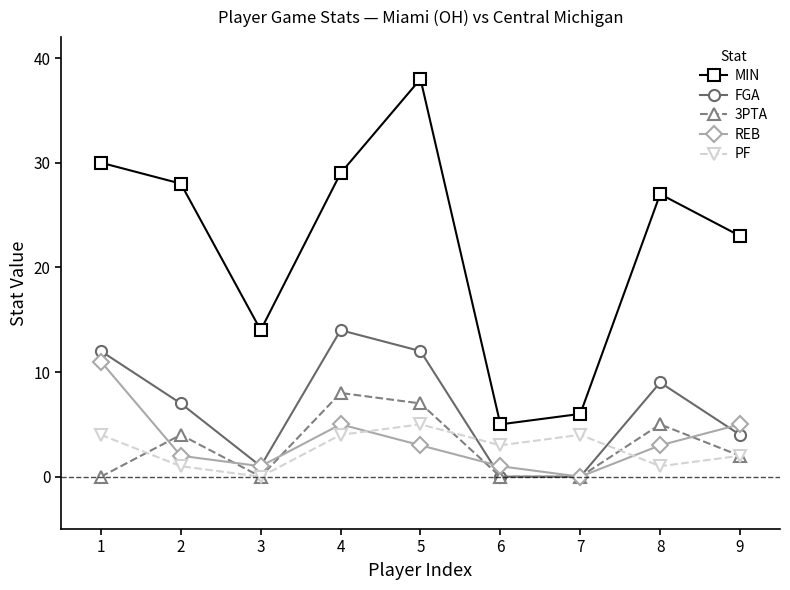

The 3PTA series shows 2 at 5. True or false?

False